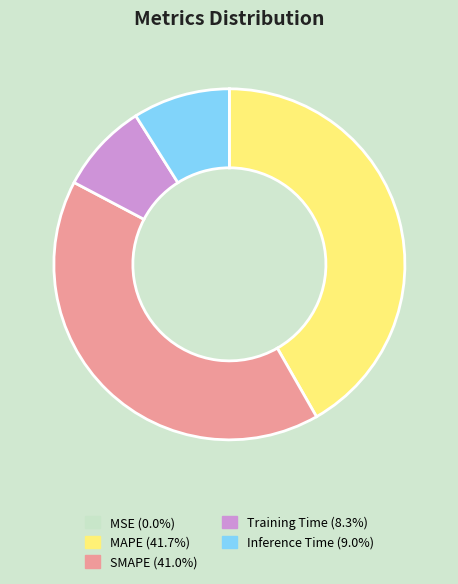

Which category has the biggest portion of the pie?

MAPE